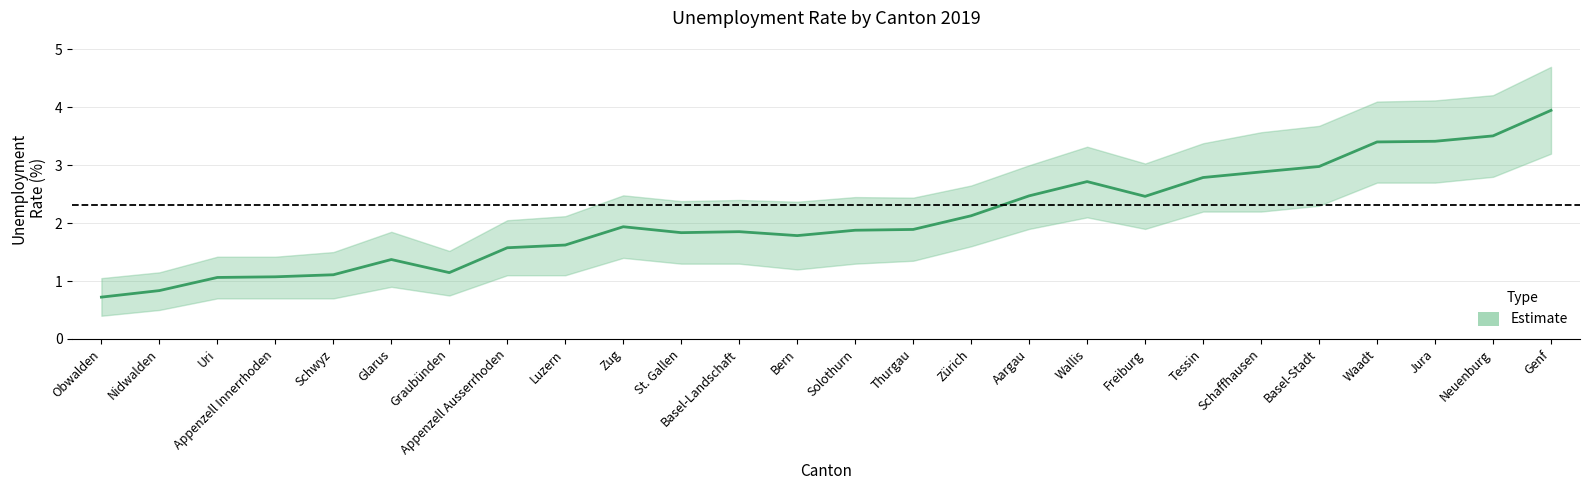

Reading left to right, what are all the values shown in this chart?

Estimate: 0.7	0.8	1.1	1.1	1.1	1.4	1.1	1.6	1.6	1.9	1.8	1.9	1.8	1.9	1.9	2.1	2.5	2.7	2.5	2.8	2.9	3.0	3.4	3.4	3.5	3.9
lower: 0.4	0.5	0.7	0.7	0.7	0.9	0.8	1.1	1.1	1.4	1.3	1.3	1.2	1.3	1.4	1.6	1.9	2.1	1.9	2.2	2.2	2.3	2.7	2.7	2.8	3.2
upper: 1.1	1.1	1.4	1.4	1.5	1.9	1.5	2.0	2.1	2.5	2.4	2.4	2.4	2.5	2.4	2.6	3.0	3.3	3.0	3.4	3.6	3.7	4.1	4.1	4.2	4.7